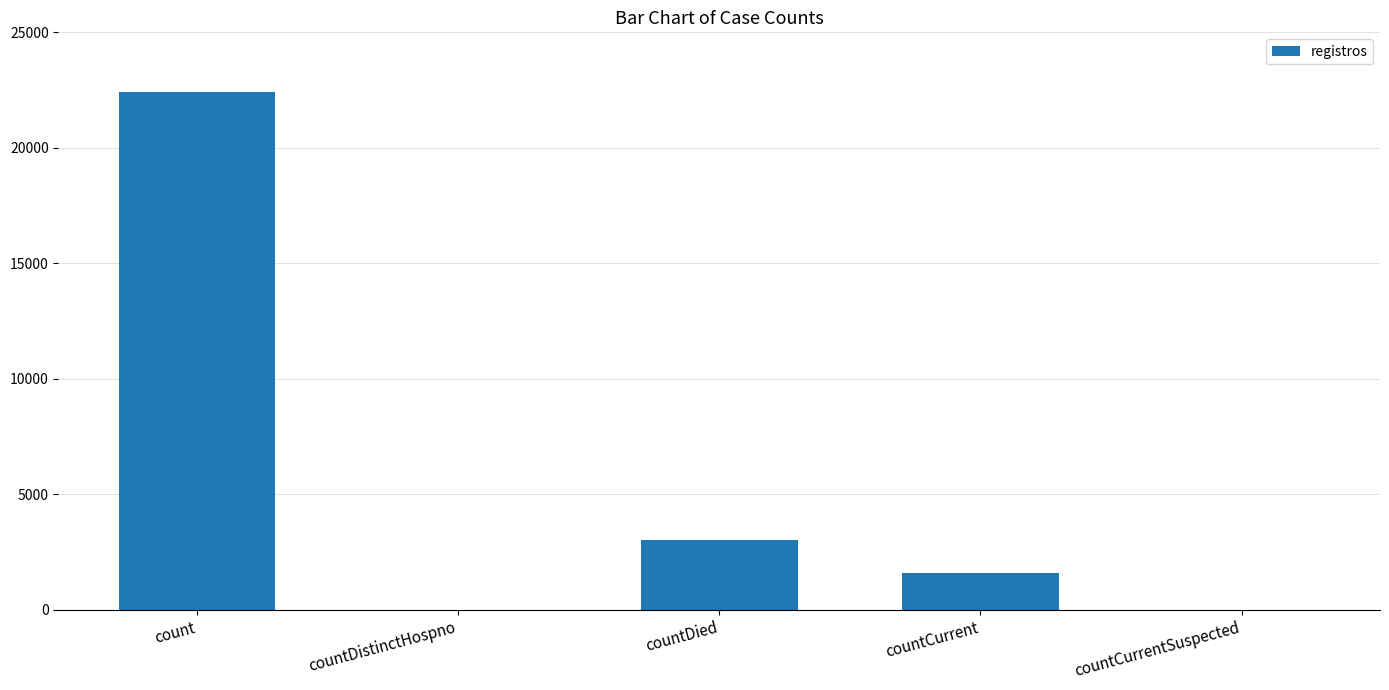

What is the average value?

5413